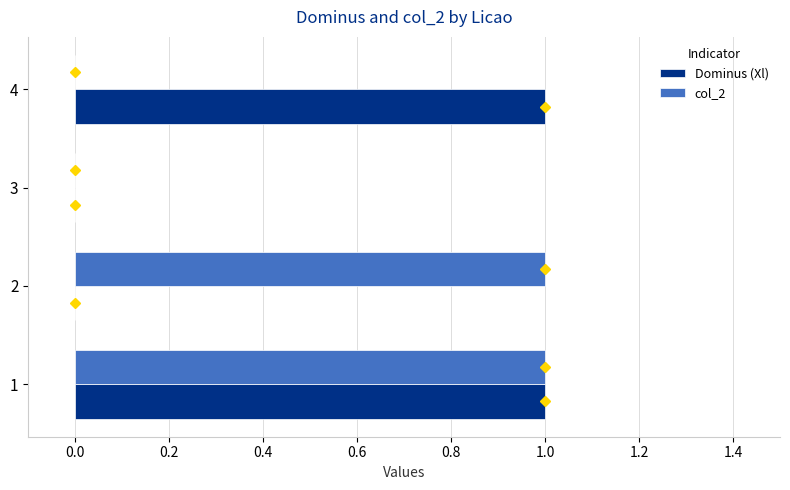

The col_2 series shows 0 at 3. True or false?

True